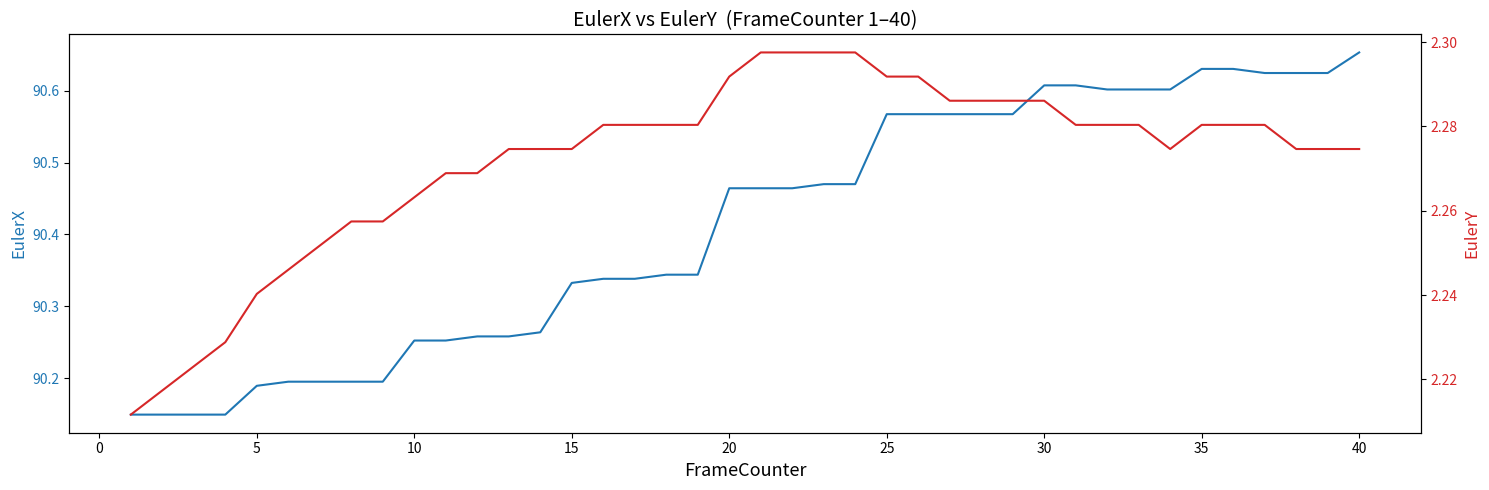

The EulerX series shows 159.5 at 10. True or false?

False